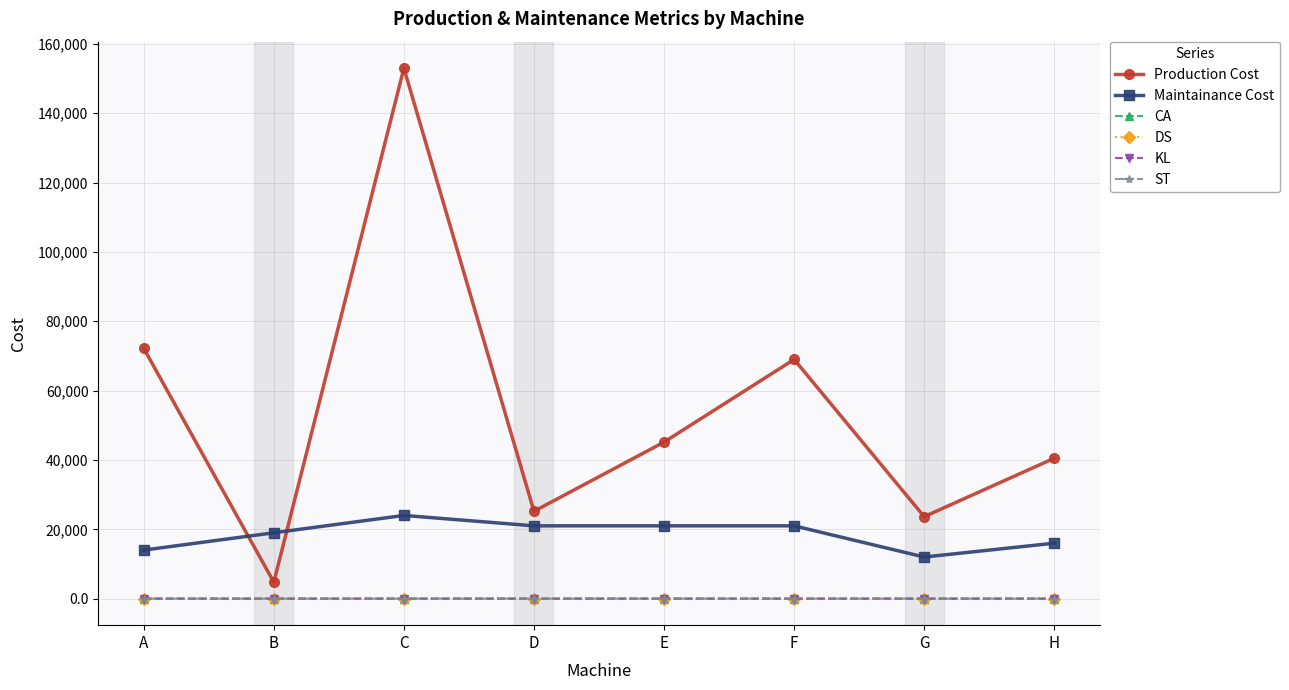

True or false: ST has a value of 0.0 at G.

True